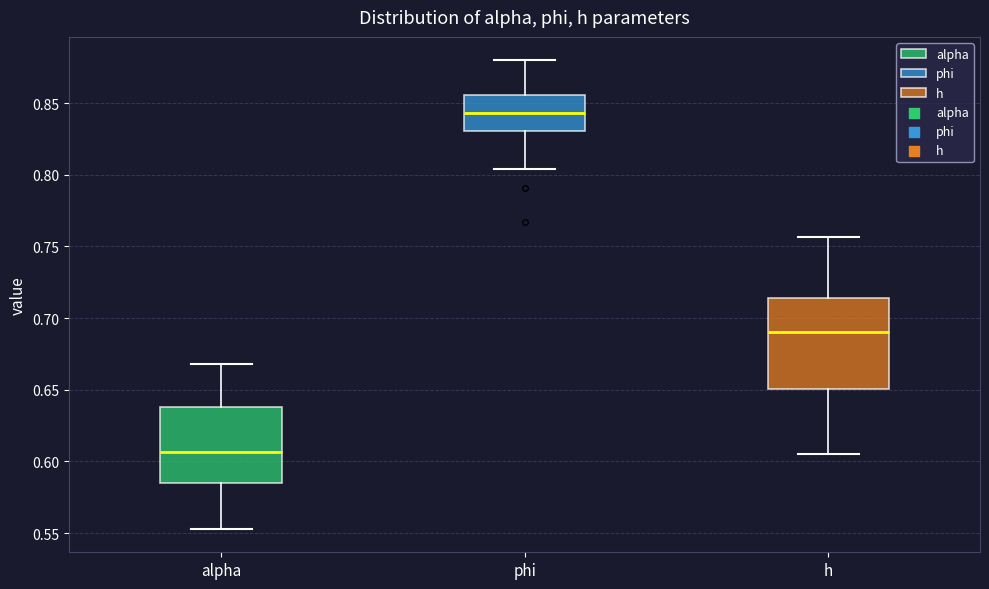

Comparing the boxes themselves (not the whiskers), which one is the tallest?

h